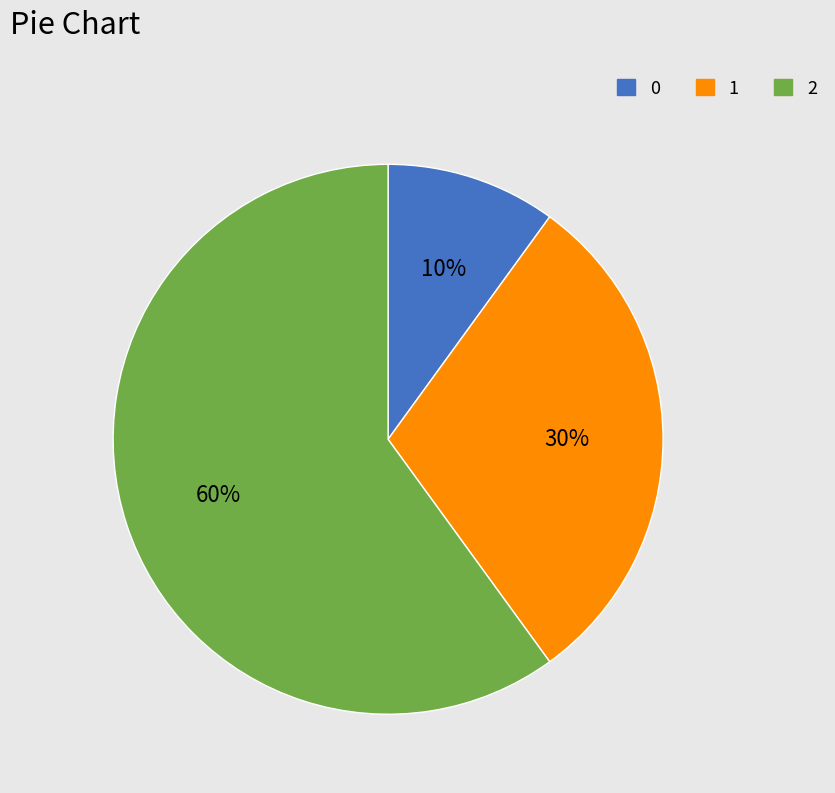

How many segments does this pie chart have?

3